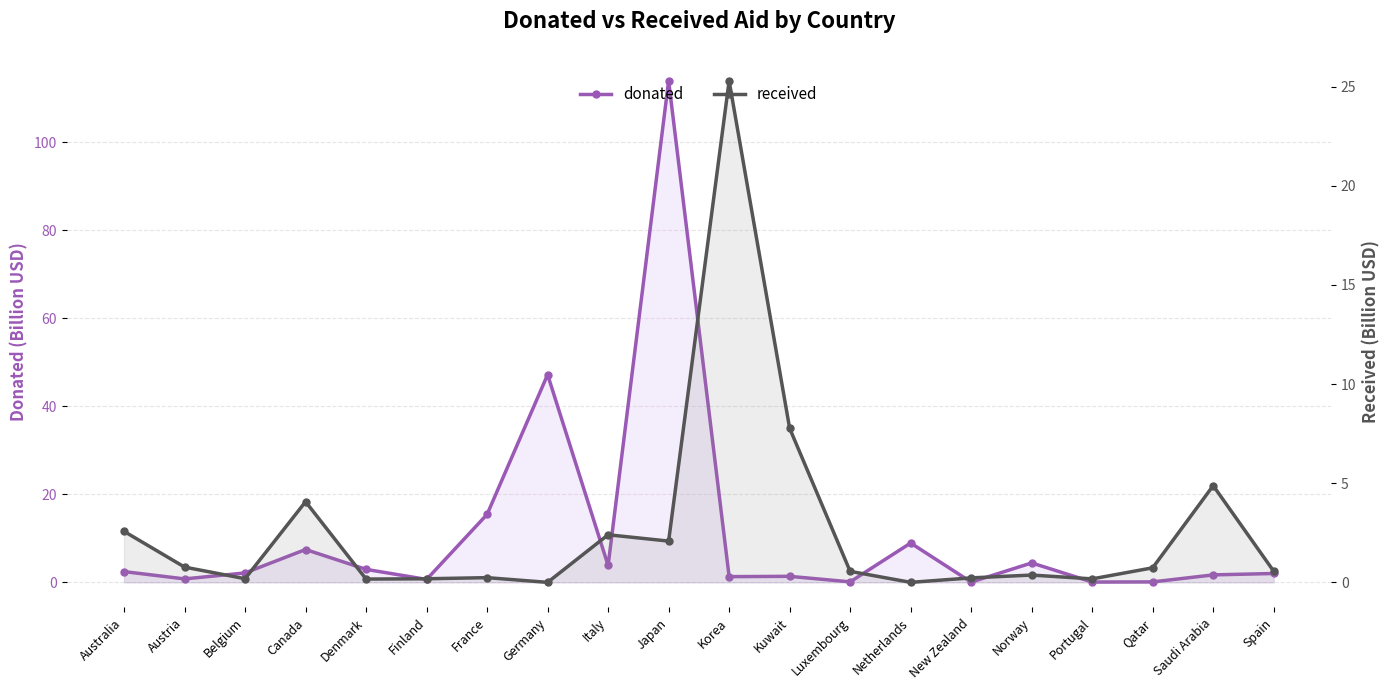

What are all the series names shown in the legend?

donated, received